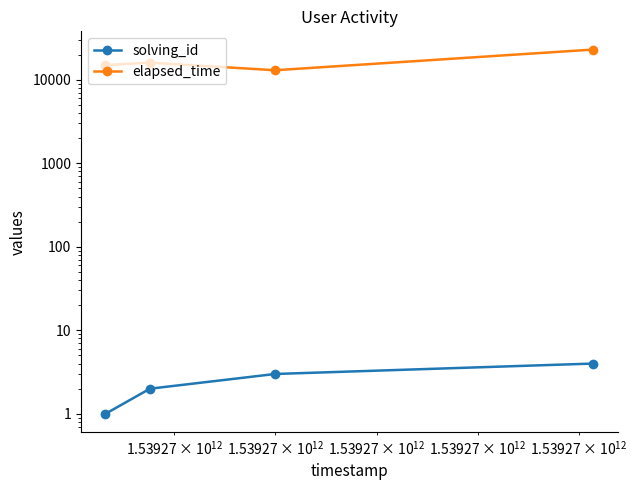

What is the lowest value of the solving_id series?

1